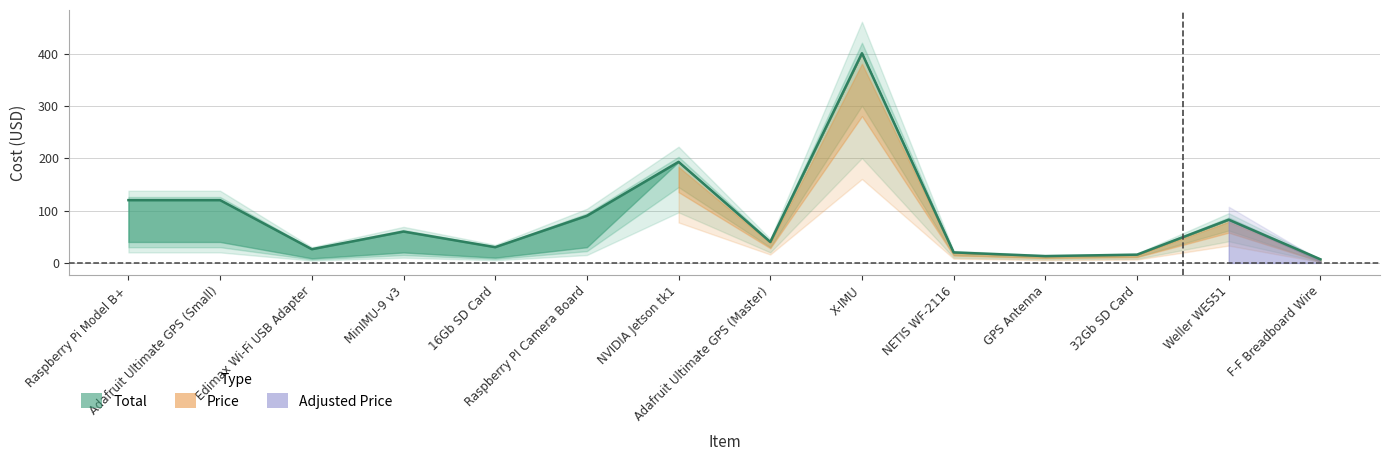

At which category does the chart reach its minimum across all series?

F-F Breadboard Wire